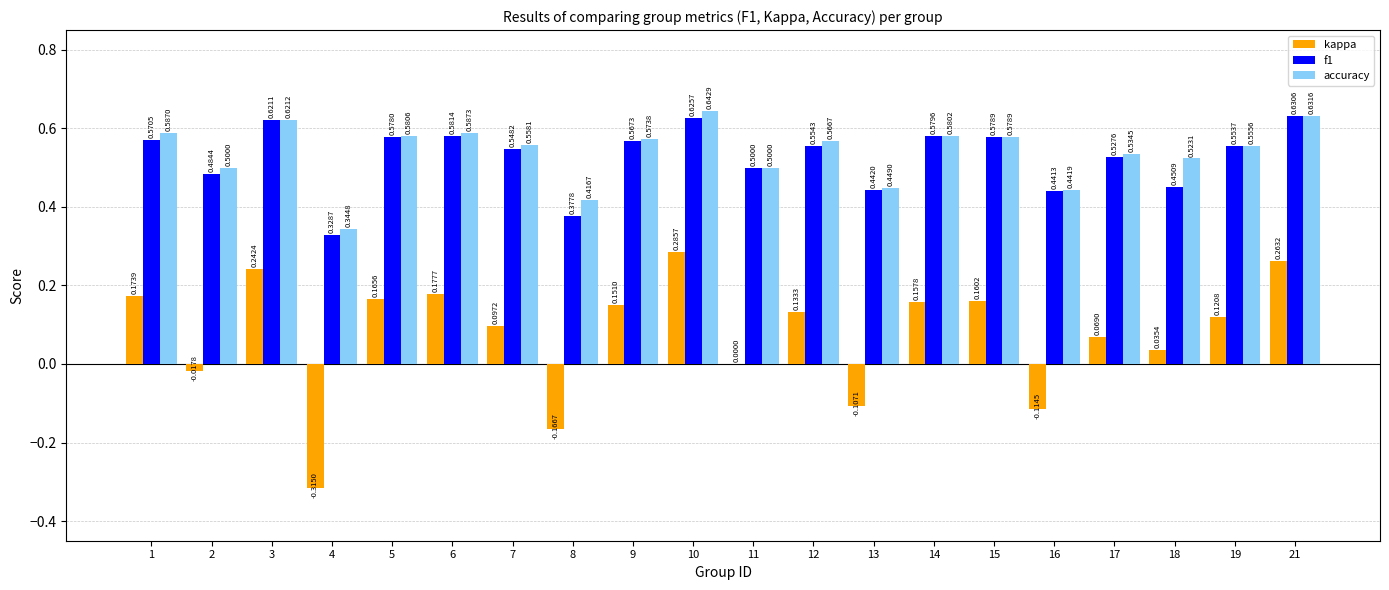

What is the sum of the f1 values at 6 and 19?

1.1